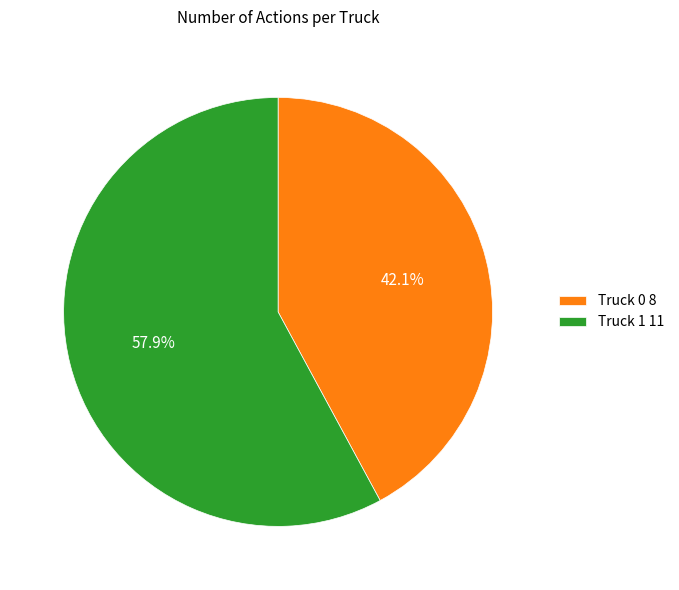

Combined, do Truck 1 and Truck 0 account for over 50%?

Yes